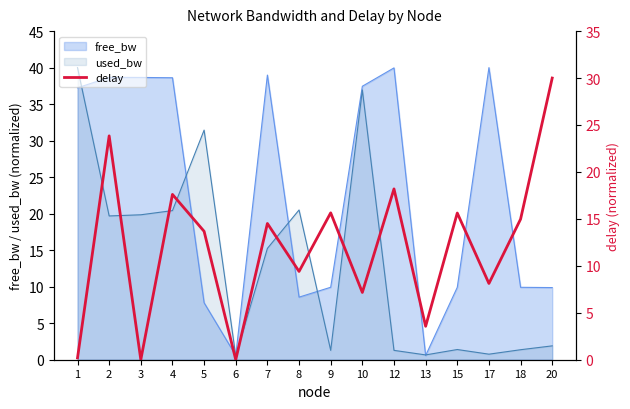

Between 20 and 13, which is larger?

20